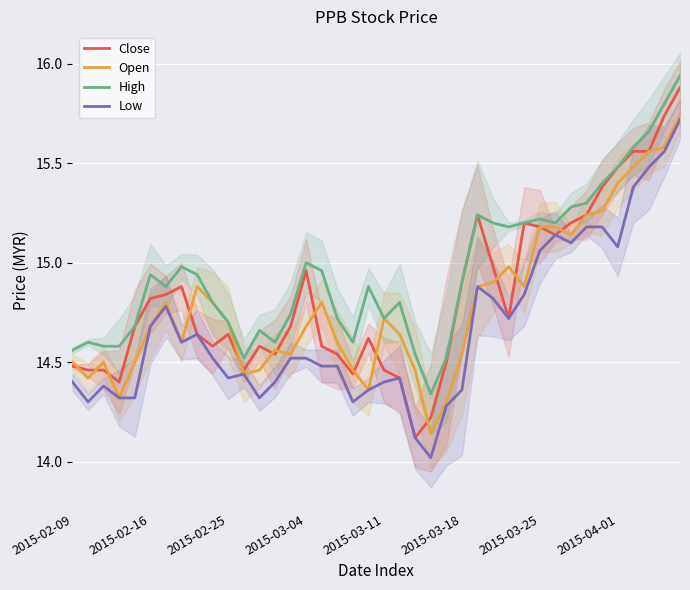

The value of Open at 18 is 5.6. True or false?

False